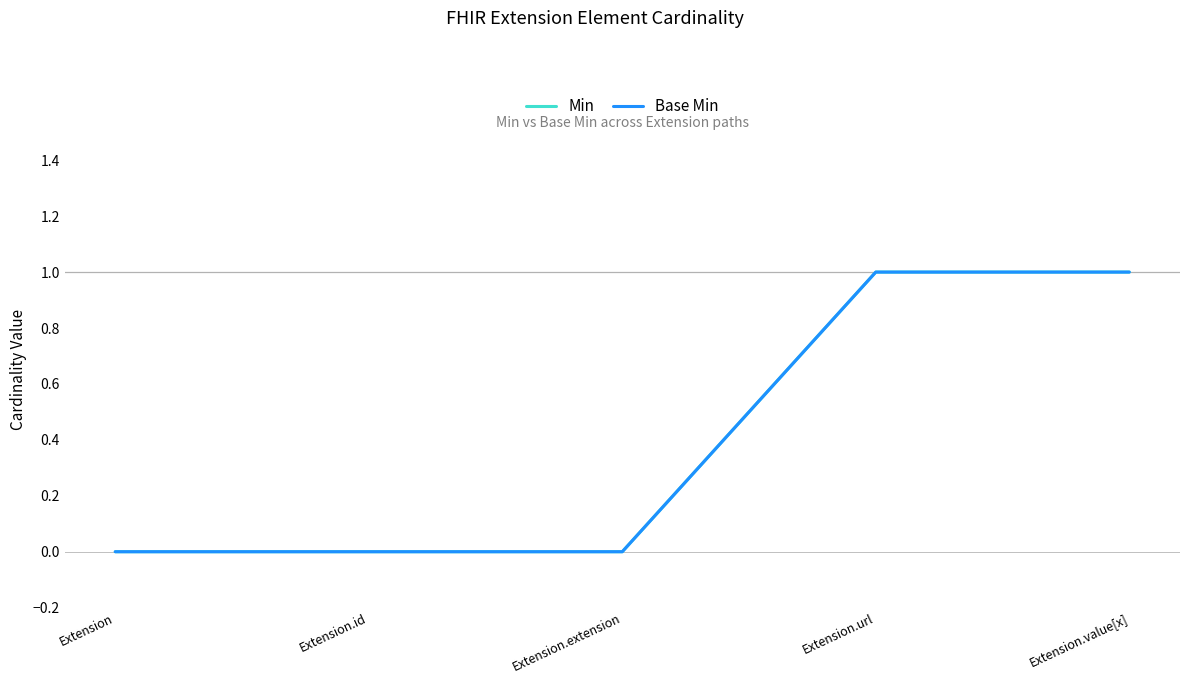

What is the label of the 1st point from the right?

Extension.value[x]